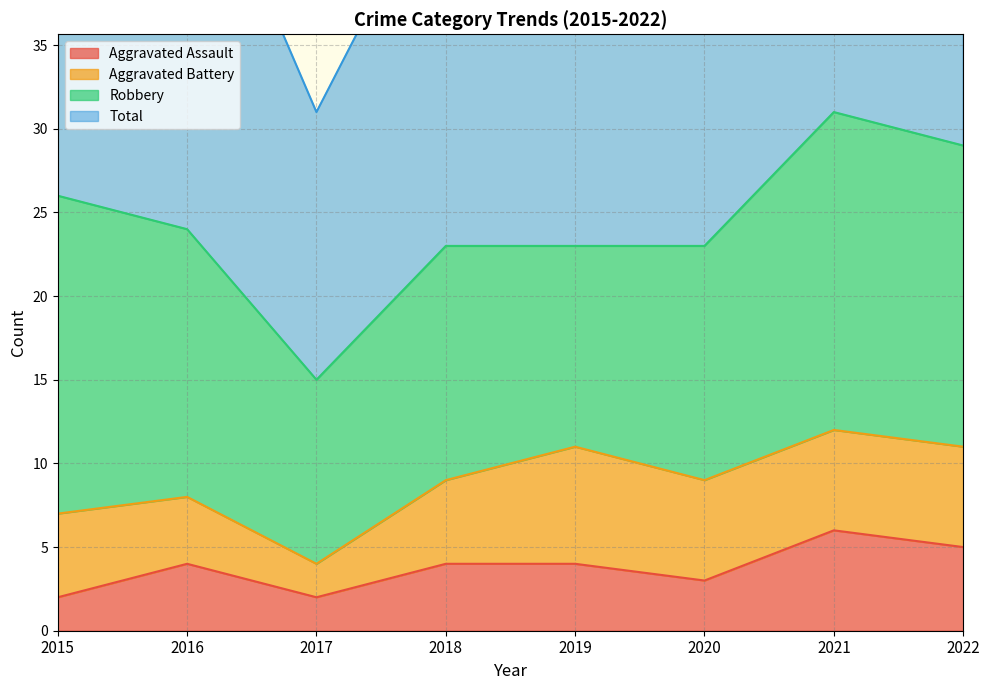

True or false: Aggravated Assault has a value of 4 at 2019.

True